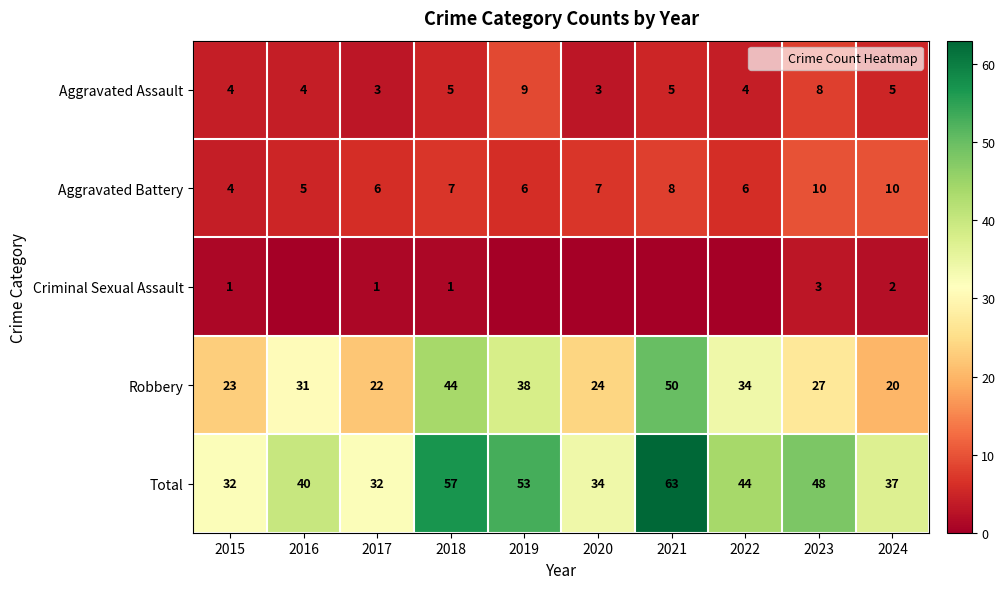

How many series are shown in this chart?

5